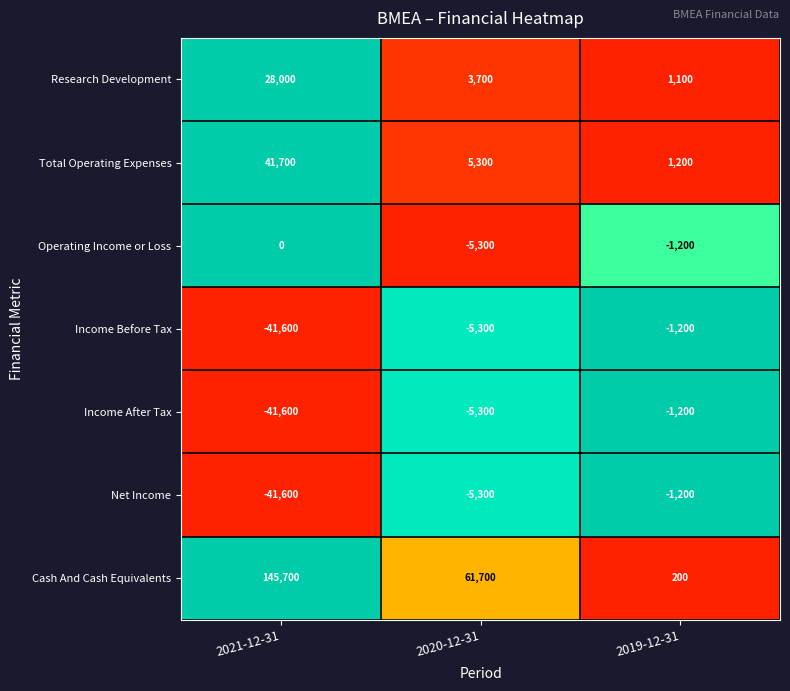

At which category is the sum across all series the highest?

2021-12-31